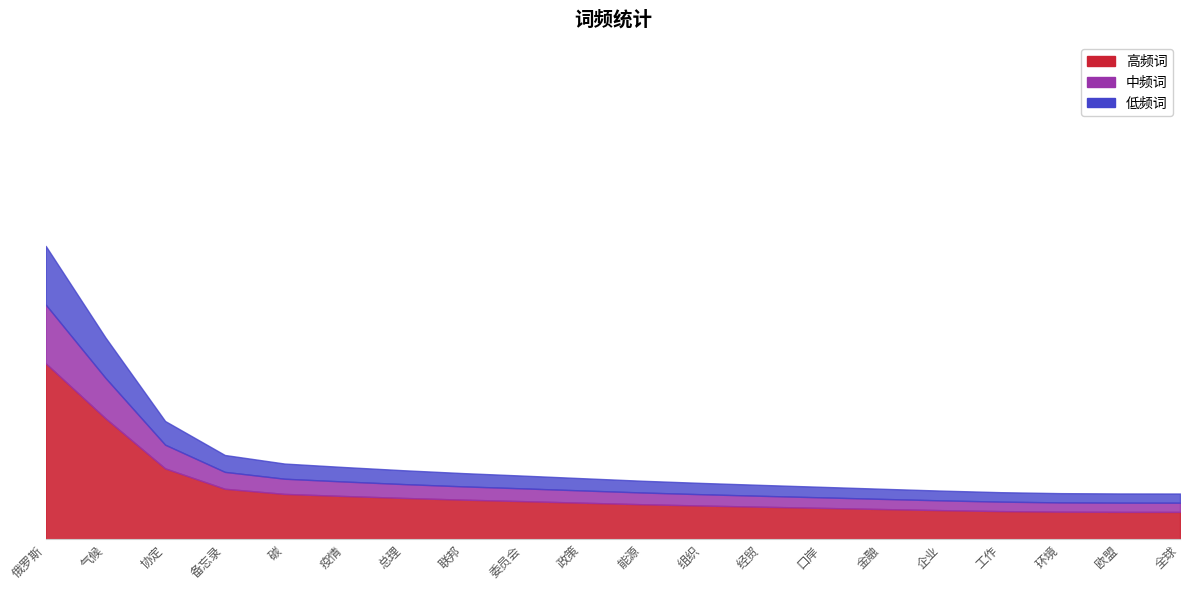

What is the label of the 11th point from the left?

能源